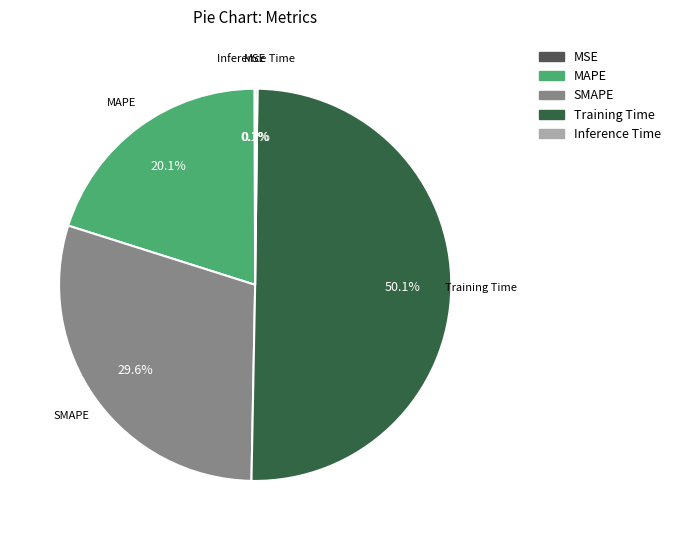

Which category has the biggest portion of the pie?

Training Time